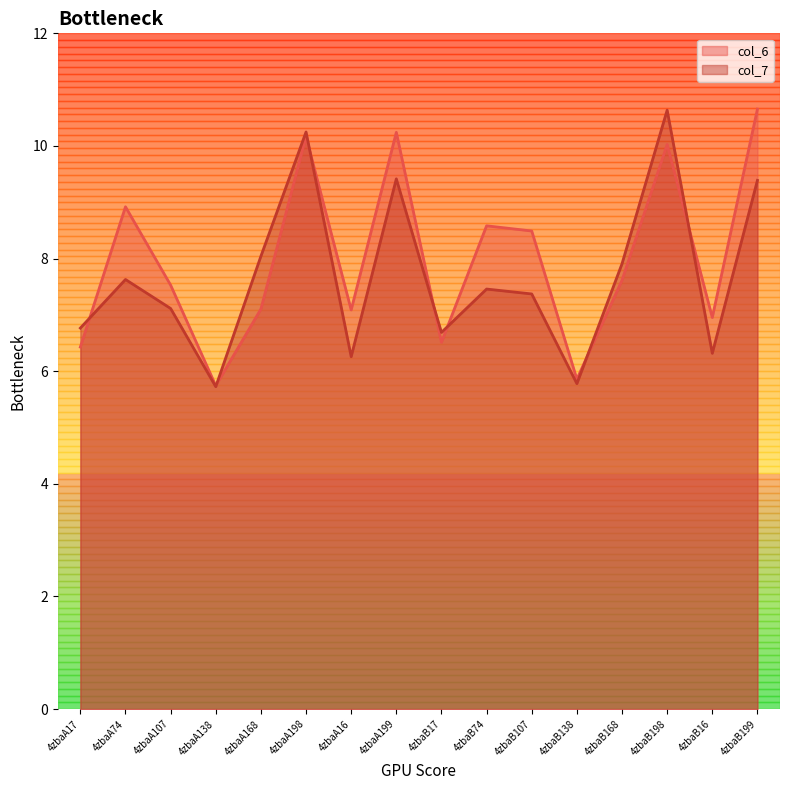

What is the sum of all col_6 values?

127.9